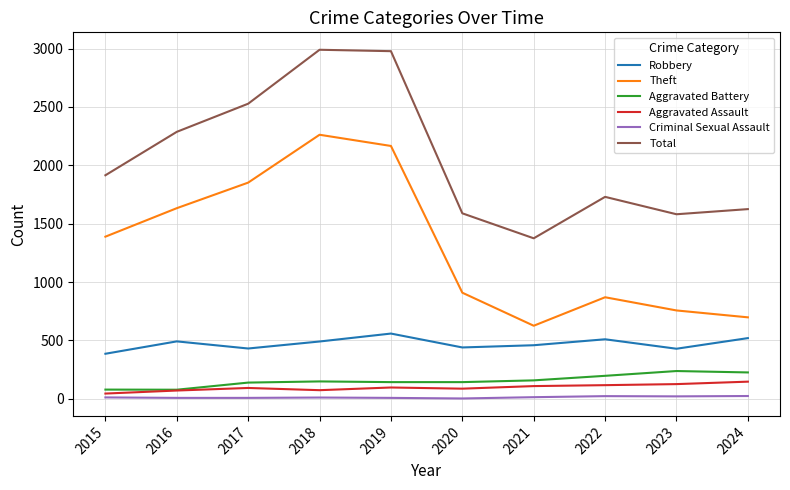

The Aggravated Battery series shows 300 at 2022. True or false?

False